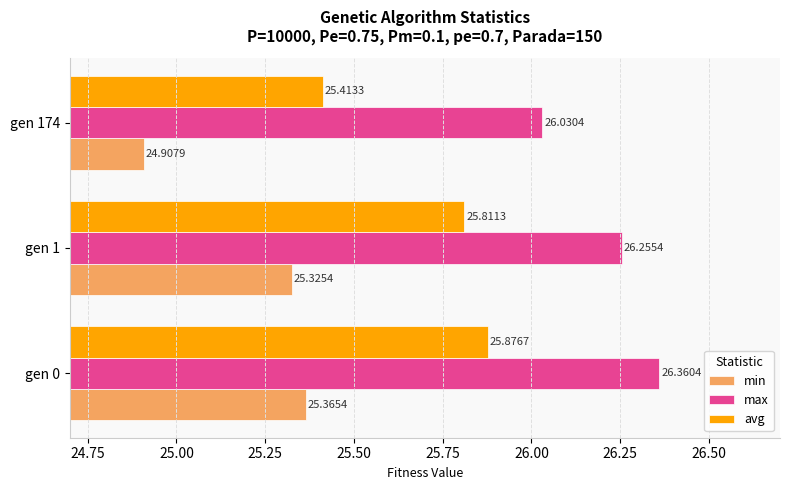

At which category does the chart reach its peak across all series?

gen 0